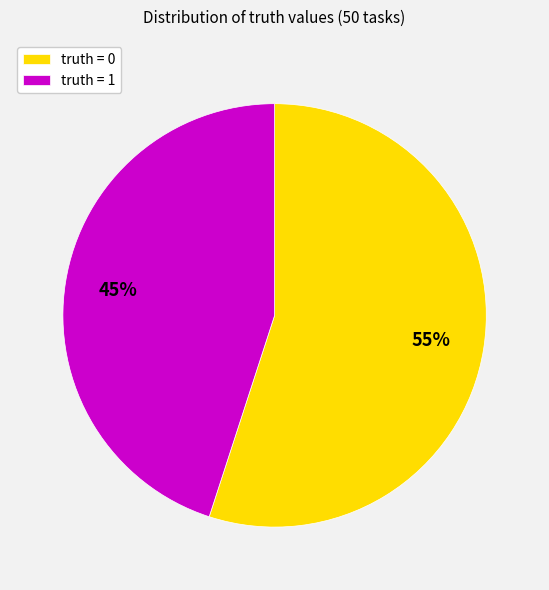

Do truth = 1 and truth = 0 together represent more than half of the pie?

Yes